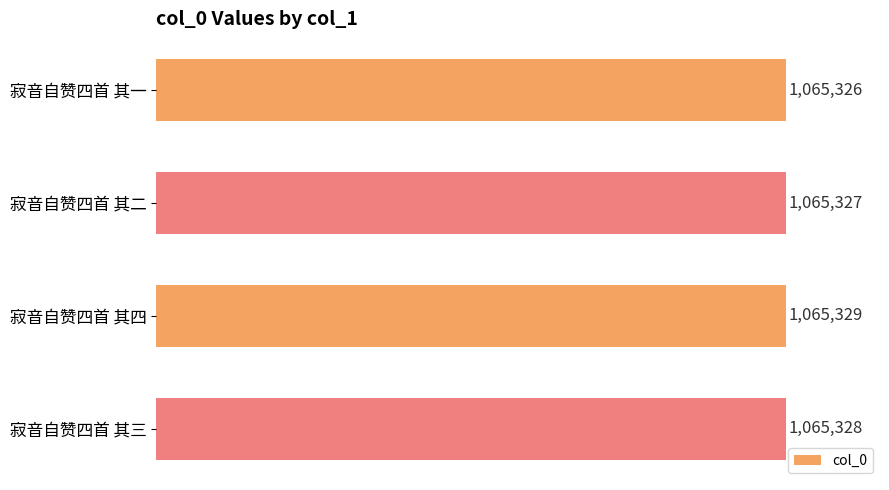

Are the bars horizontal?

Yes